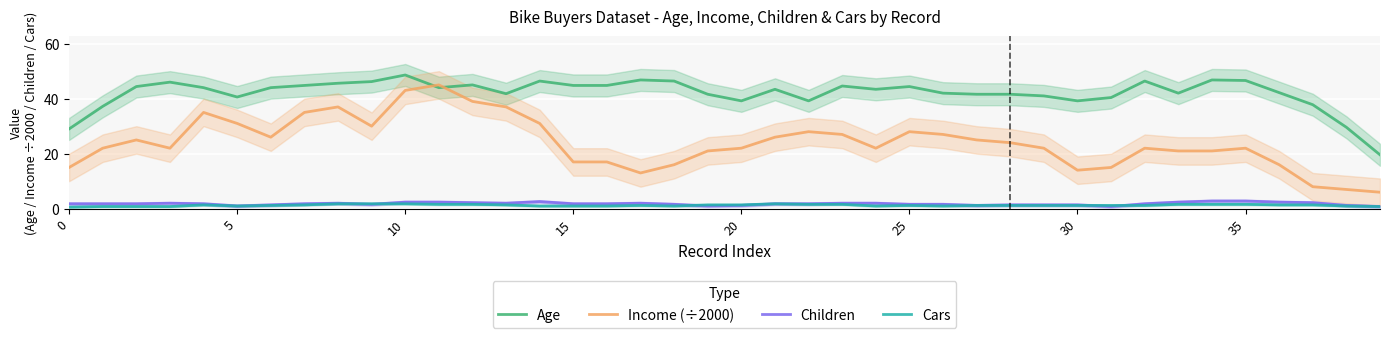

True or false: Cars and Age intersect in this chart.

False